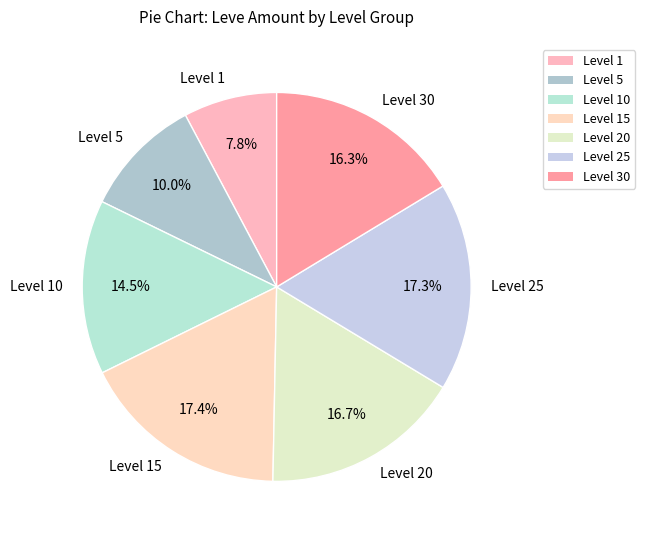

How much of the chart is everything except Level 10?

85.5%